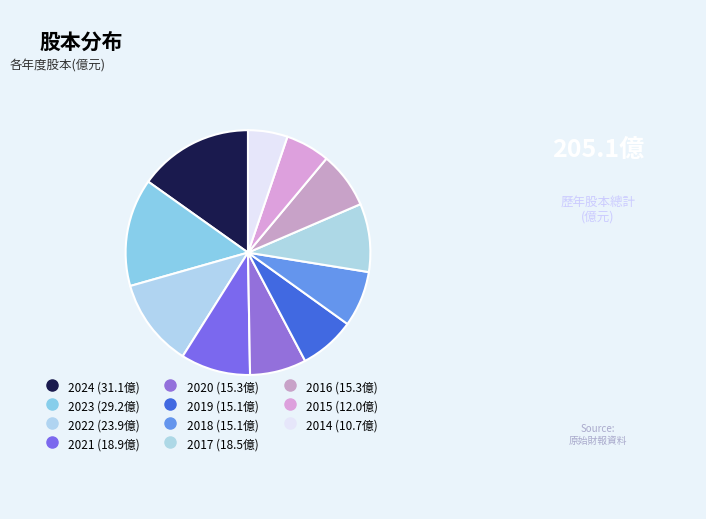

How many segments does this pie chart have?

11